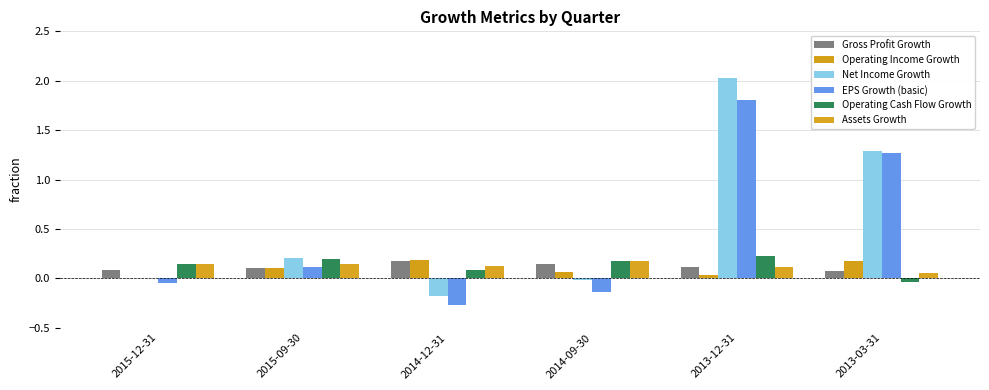

Which has a higher value, 2015-12-31 or 2014-09-30?

2014-09-30